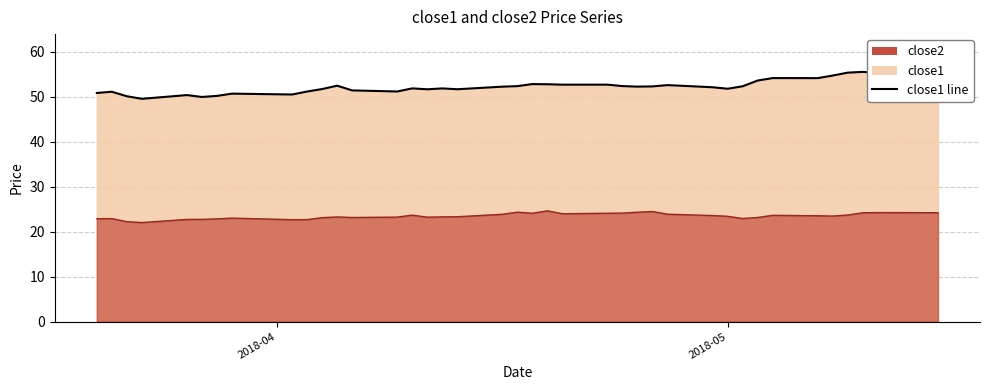

True or false: close1 line has a value of 89.5 at 4.

False